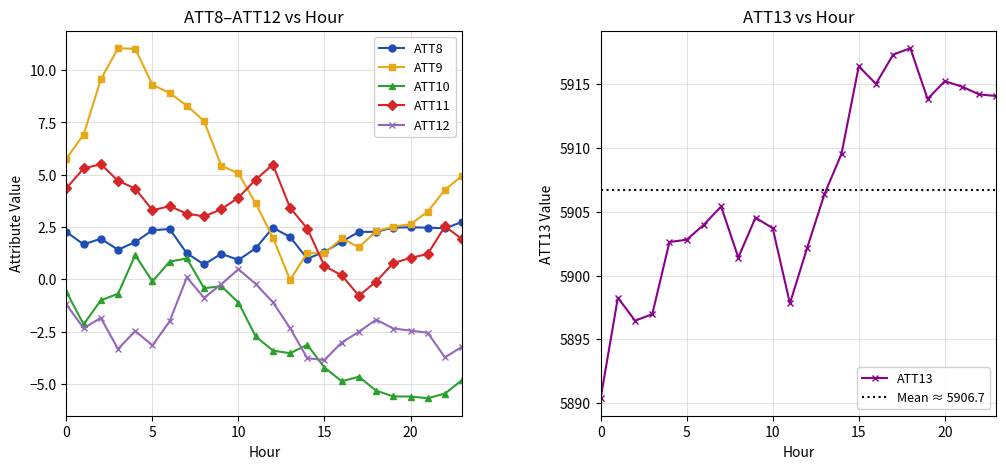

How many interior local valleys does the ATT12 series have?

6